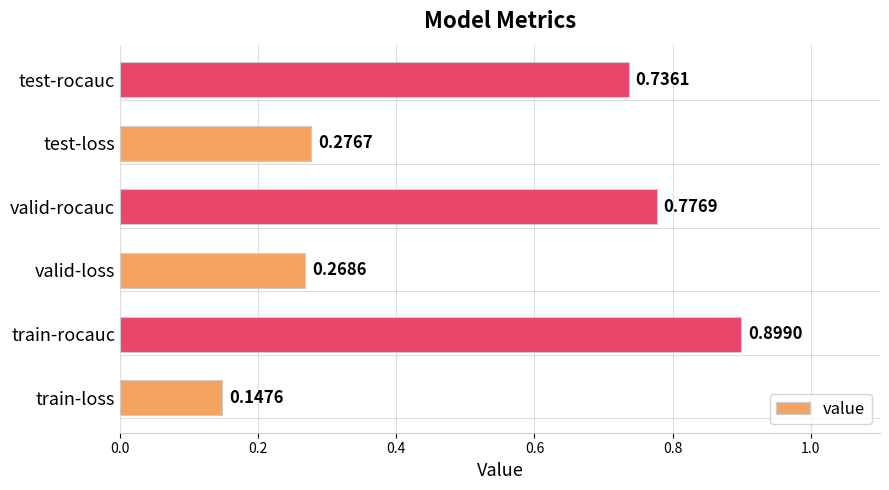

What is the average value?

0.5